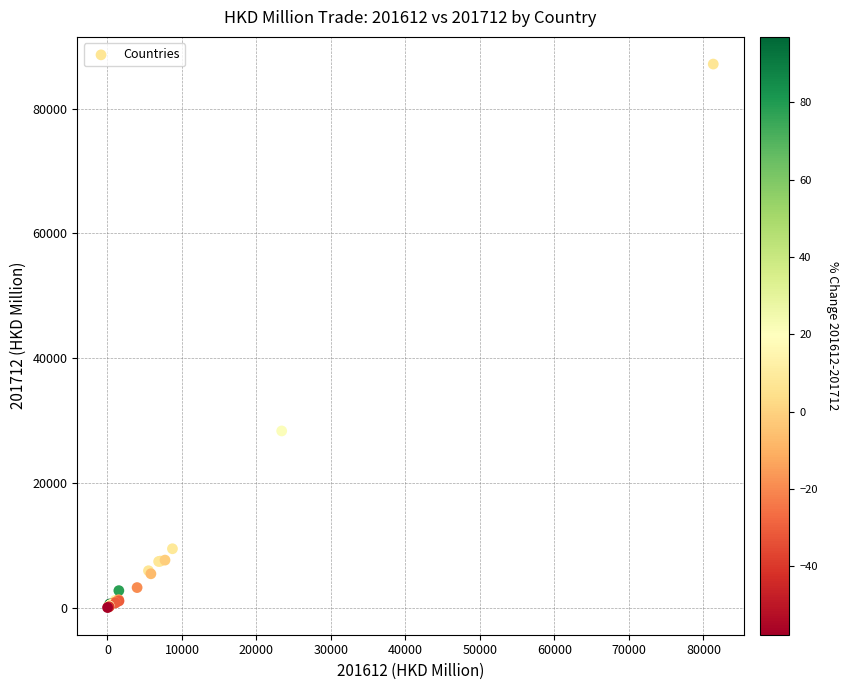

What Y value in the scatter plot is closest to 43588?

28328.5